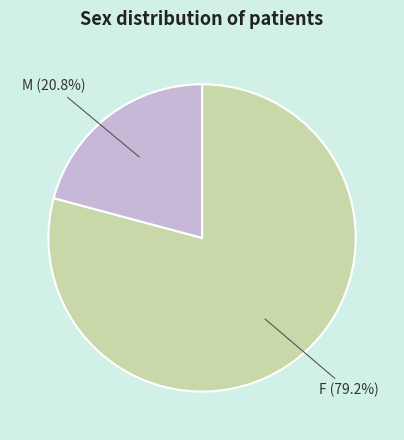

Does any single category account for the majority?

Yes